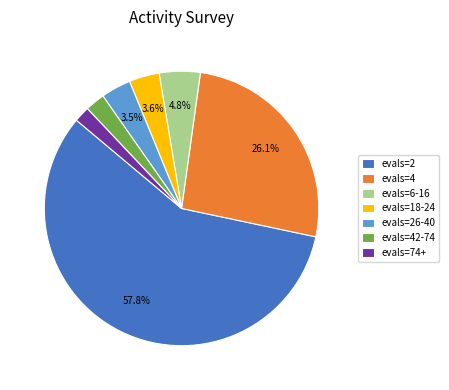

Which category has the biggest portion of the pie?

evals=2